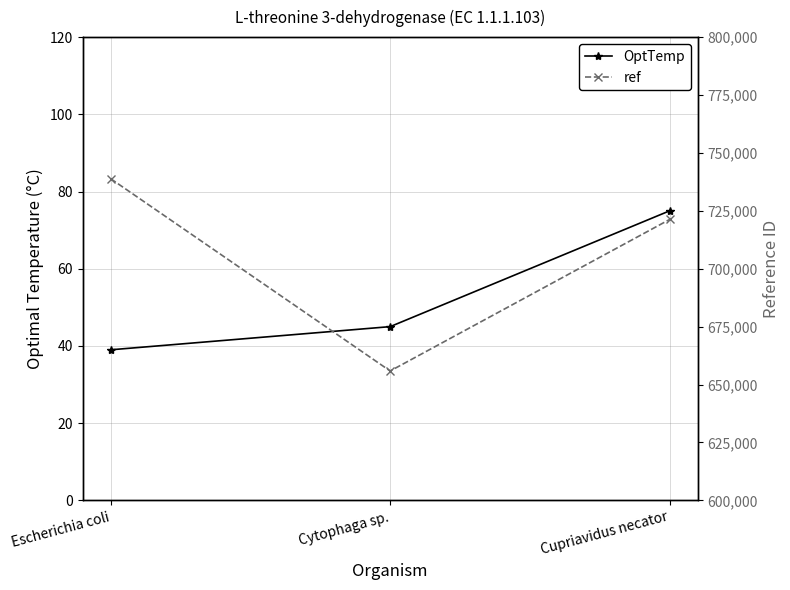

What position from the right is Cupriavidus necator?

1